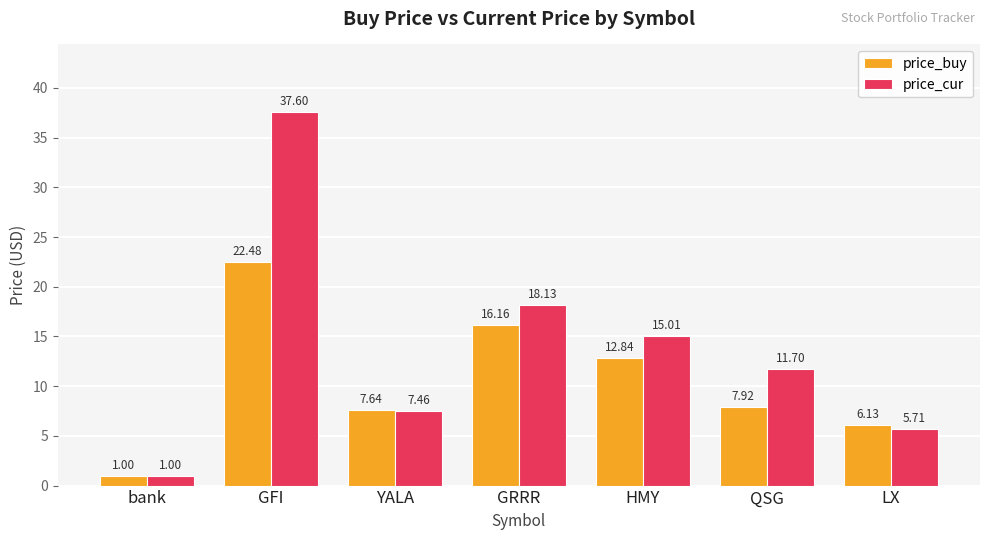

What is the total value across all series at bank?

2.0